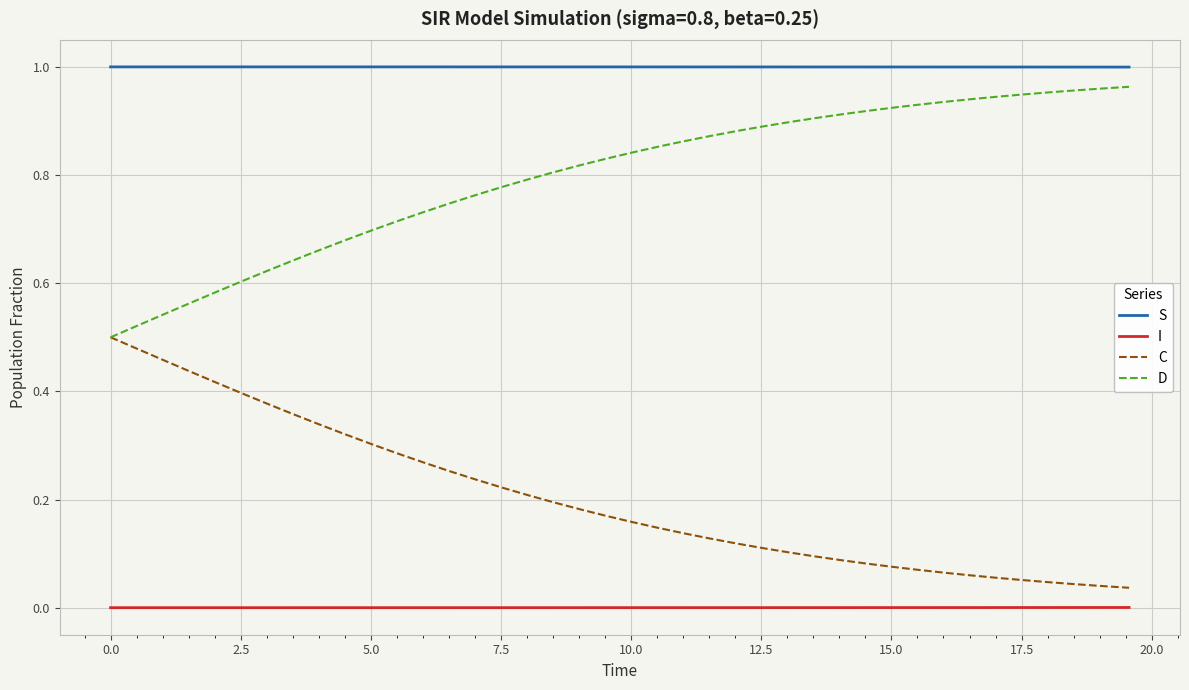

True or false: S and D intersect in this chart.

False